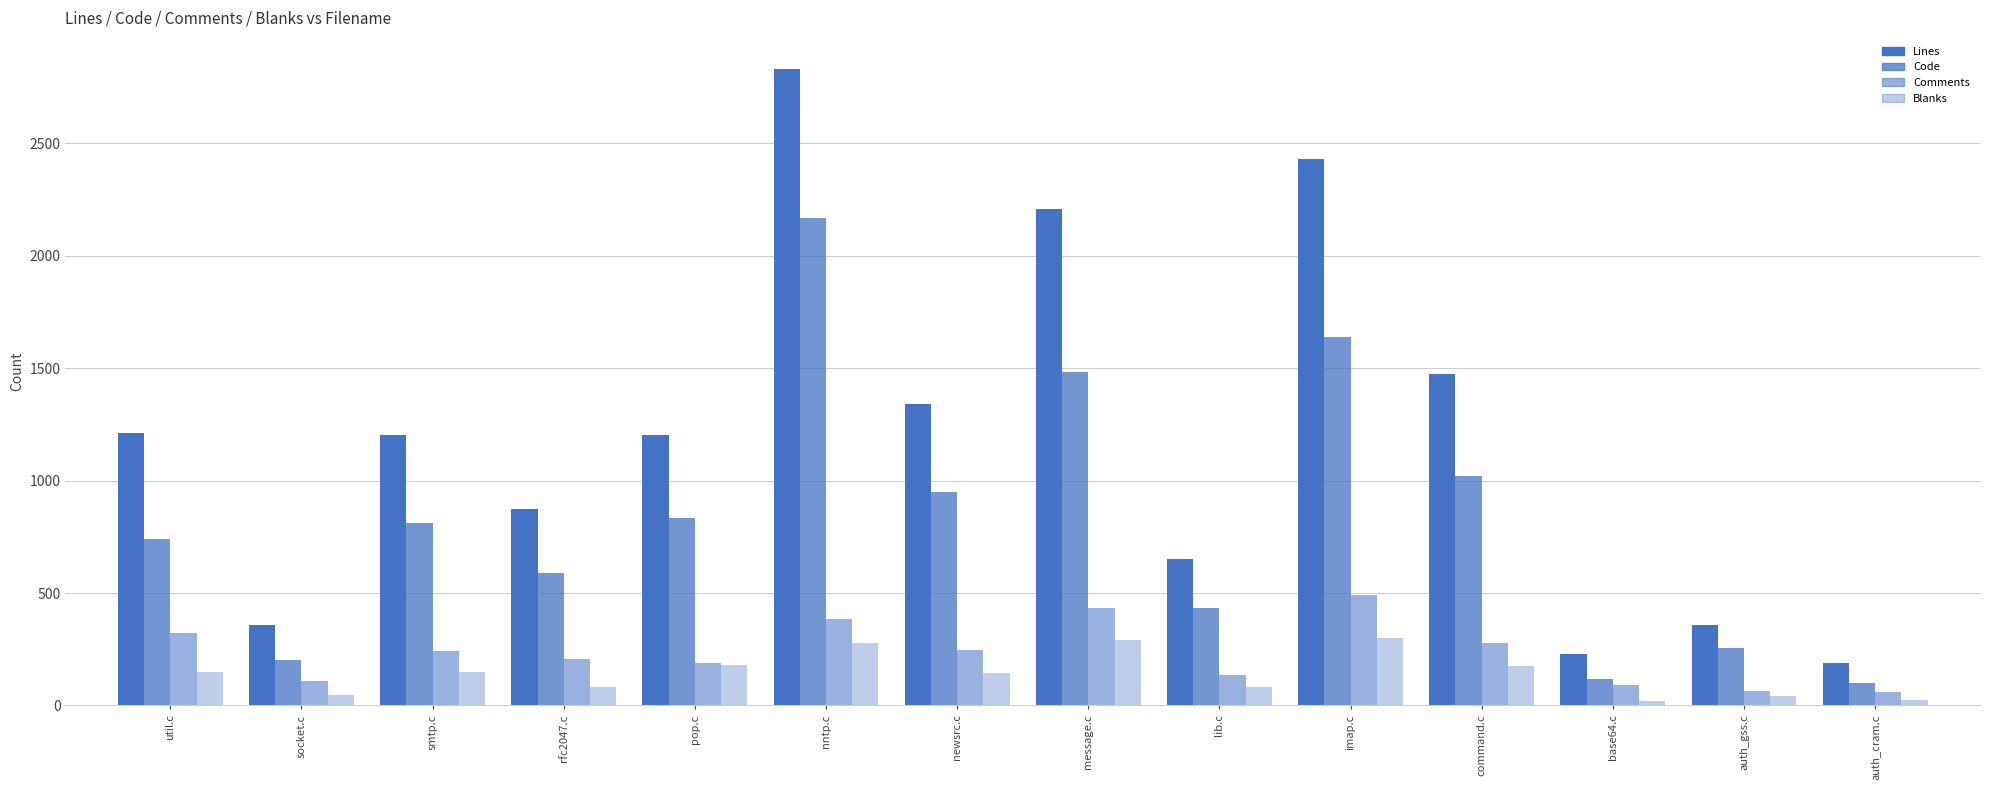

How many data points in Comments are less than 242?

7